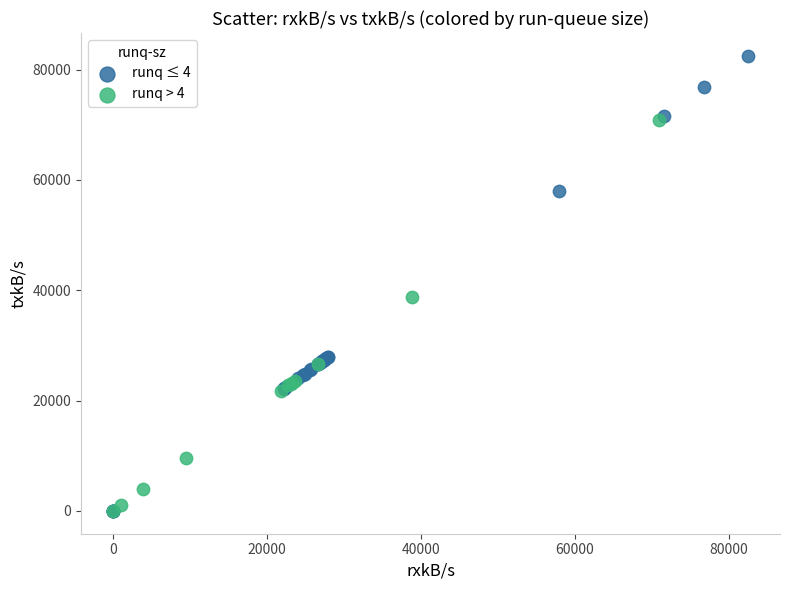

Which series reaches the maximum Y coordinate?

runq ≤ 4